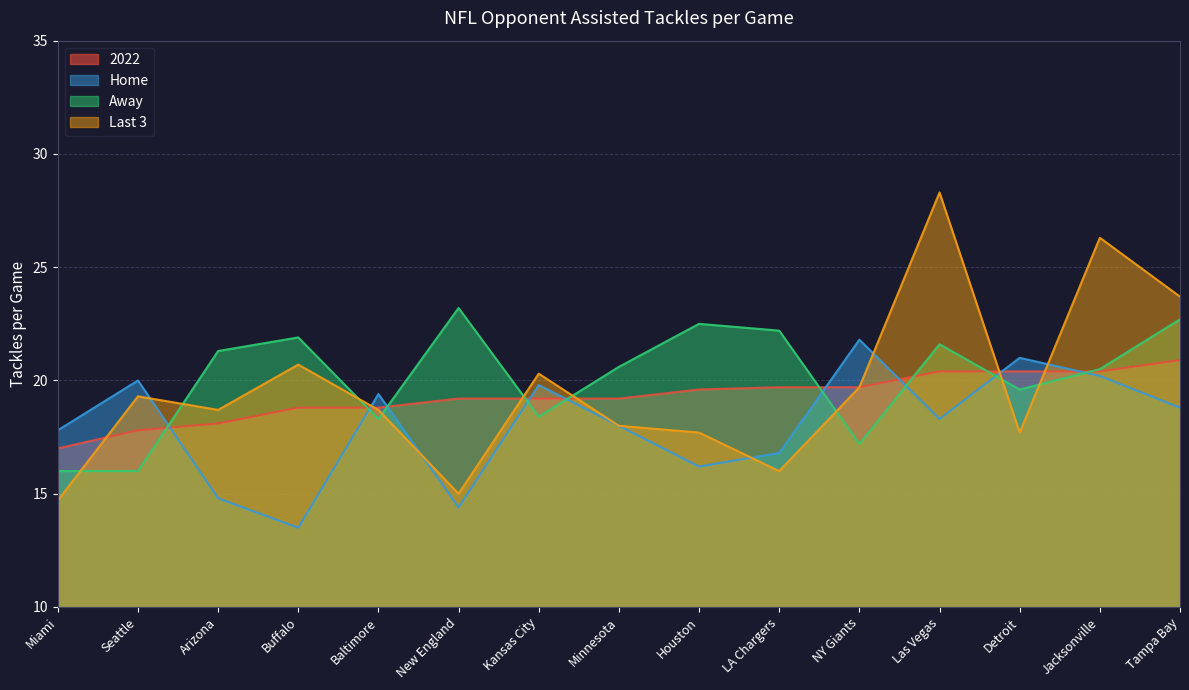

Where do 2022 and Home first cross each other?

Seattle and Arizona